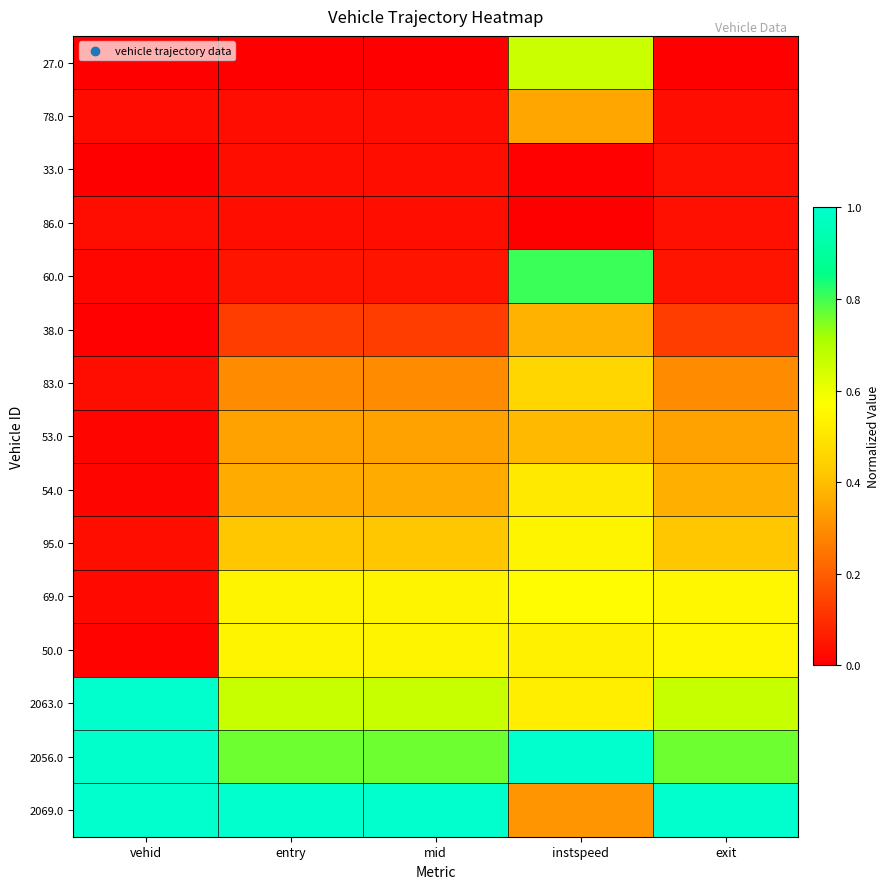

Reading left to right, extract all data points from this chart.

27.0: vehid=0.0	entry=0.0	mid=0.0	instspeed=0.7	exit=0.0
78.0: vehid=0.0	entry=0.0	mid=0.0	instspeed=0.3	exit=0.0
33.0: vehid=0.0	entry=0.0	mid=0.0	instspeed=0.0	exit=0.0
86.0: vehid=0.0	entry=0.0	mid=0.0	instspeed=0.0	exit=0.0
60.0: vehid=0.0	entry=0.0	mid=0.0	instspeed=0.8	exit=0.0
38.0: vehid=0.0	entry=0.1	mid=0.1	instspeed=0.4	exit=0.1
83.0: vehid=0.0	entry=0.3	mid=0.3	instspeed=0.5	exit=0.3
53.0: vehid=0.0	entry=0.3	mid=0.3	instspeed=0.4	exit=0.3
54.0: vehid=0.0	entry=0.4	mid=0.4	instspeed=0.5	exit=0.4
95.0: vehid=0.0	entry=0.4	mid=0.4	instspeed=0.5	exit=0.4
69.0: vehid=0.0	entry=0.5	mid=0.5	instspeed=0.6	exit=0.5
50.0: vehid=0.0	entry=0.5	mid=0.5	instspeed=0.5	exit=0.5
2063.0: vehid=1.0	entry=0.7	mid=0.7	instspeed=0.5	exit=0.7
2056.0: vehid=1.0	entry=0.8	mid=0.8	instspeed=1.0	exit=0.8
2069.0: vehid=1.0	entry=1.0	mid=1.0	instspeed=0.3	exit=1.0